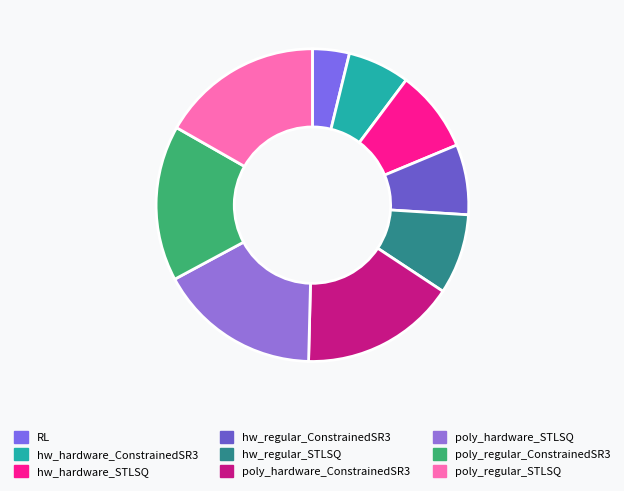

To the nearest percent, what is the difference between the largest and smallest slice percentages?

13%